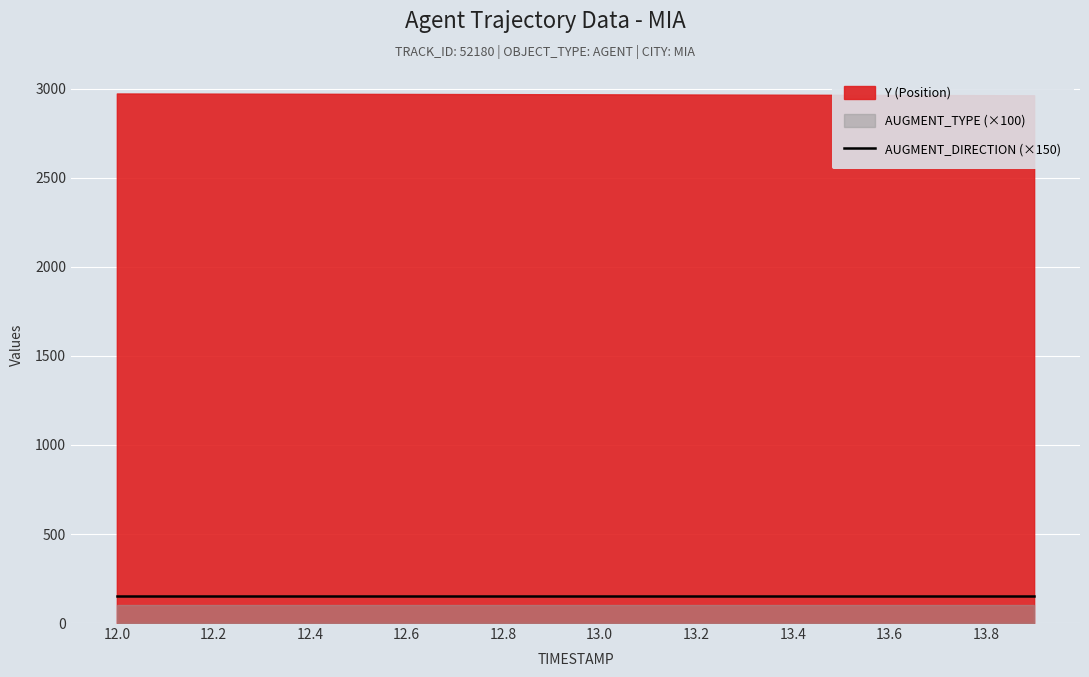

The AUGMENT_TYPE series shows 1.6 at 13.6. True or false?

False